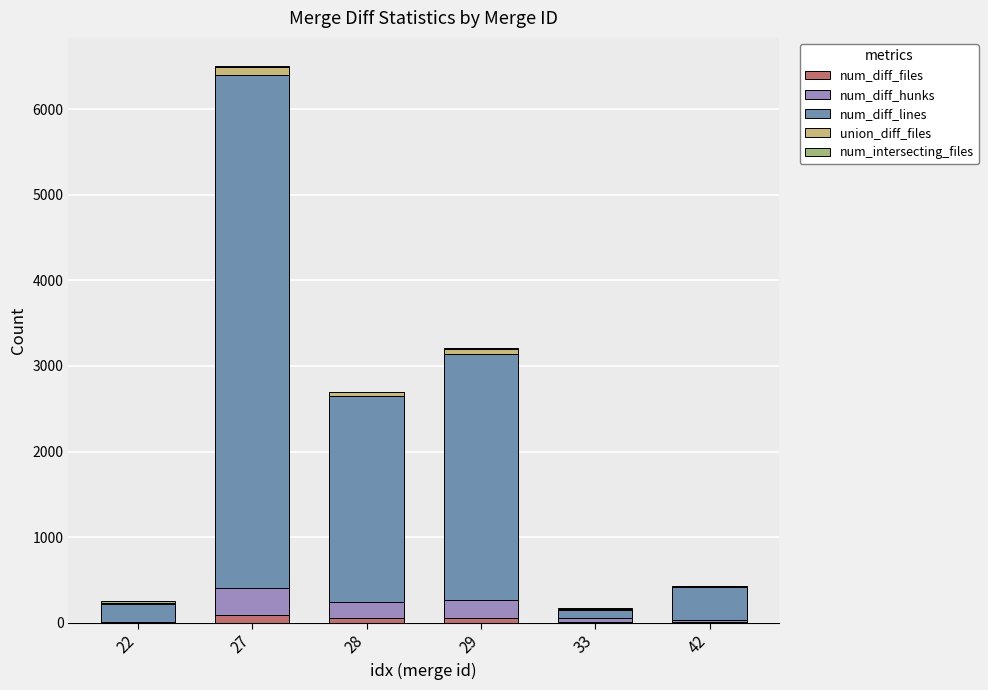

Are the bars horizontal?

No